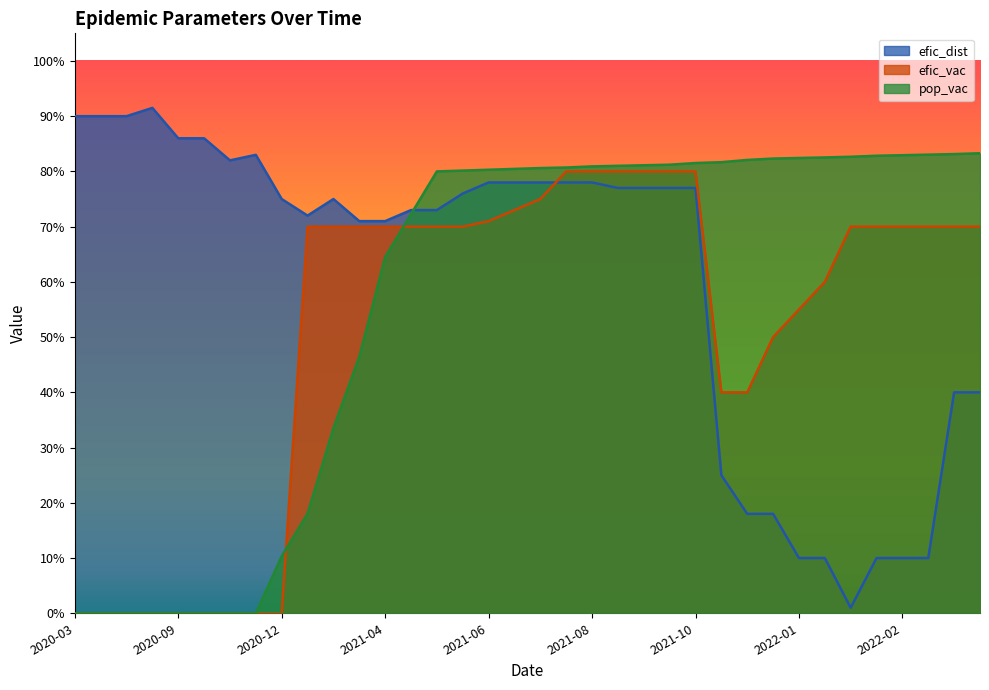

How many positive values does the efic_vac series have?

27